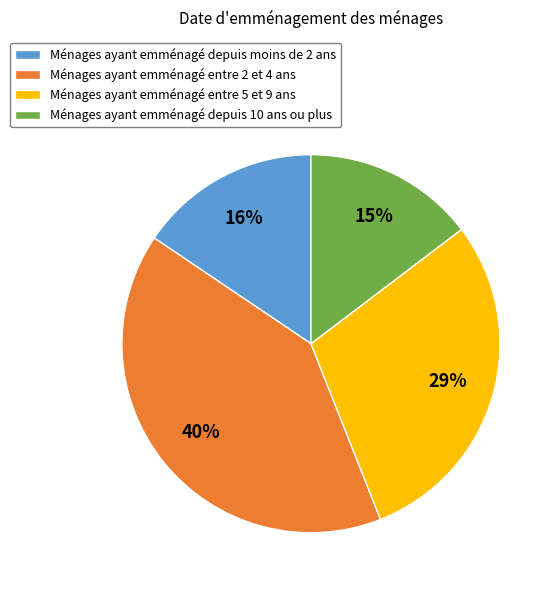

Does Ménages ayant emménagé depuis moins de 2 ans account for over 50% of the chart?

No